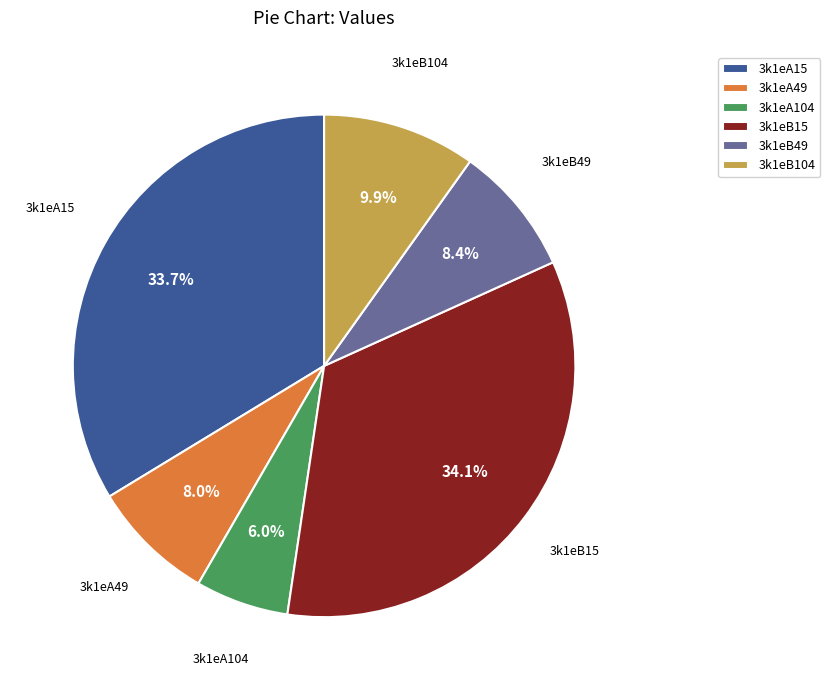

Is it true that 3k1eA104 is 6% of the pie?

True